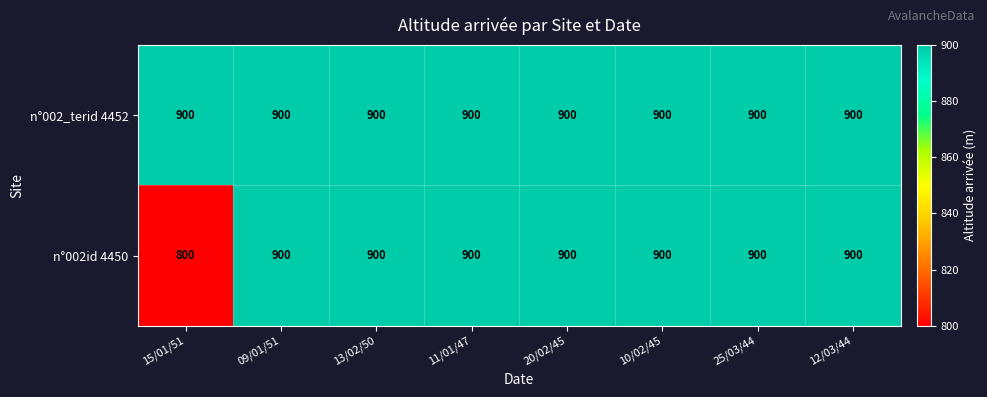

At which category does the chart reach its minimum across all series?

15/01/51